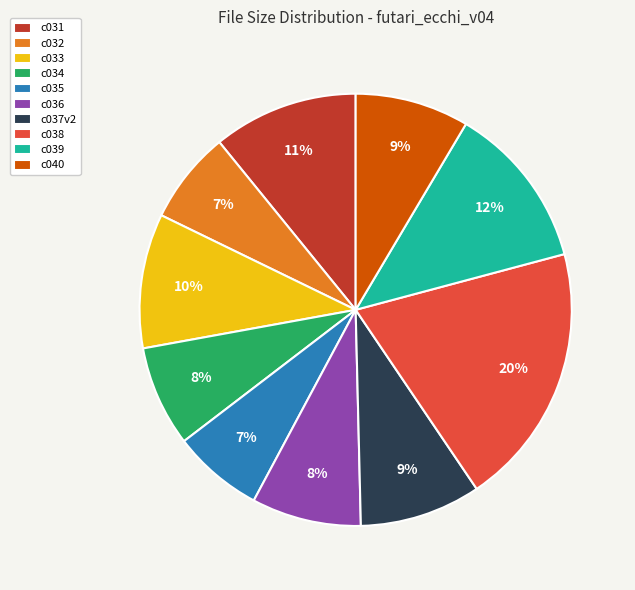

Is the sum of c032 and c038 greater than half?

No